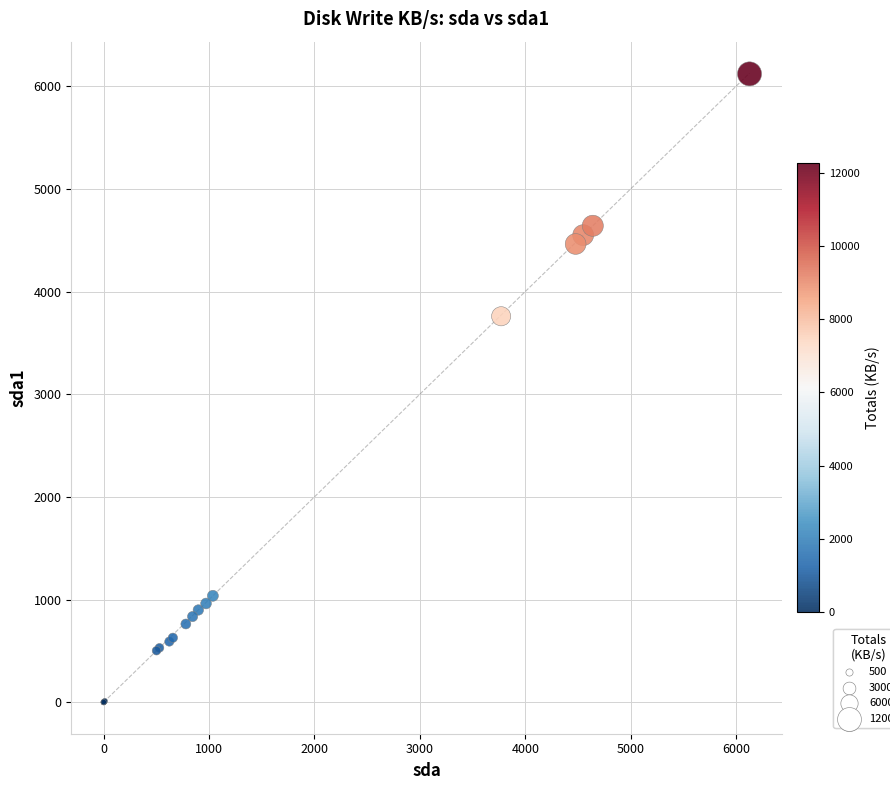

What Y value in the scatter plot is closest to 3059?

3758.9